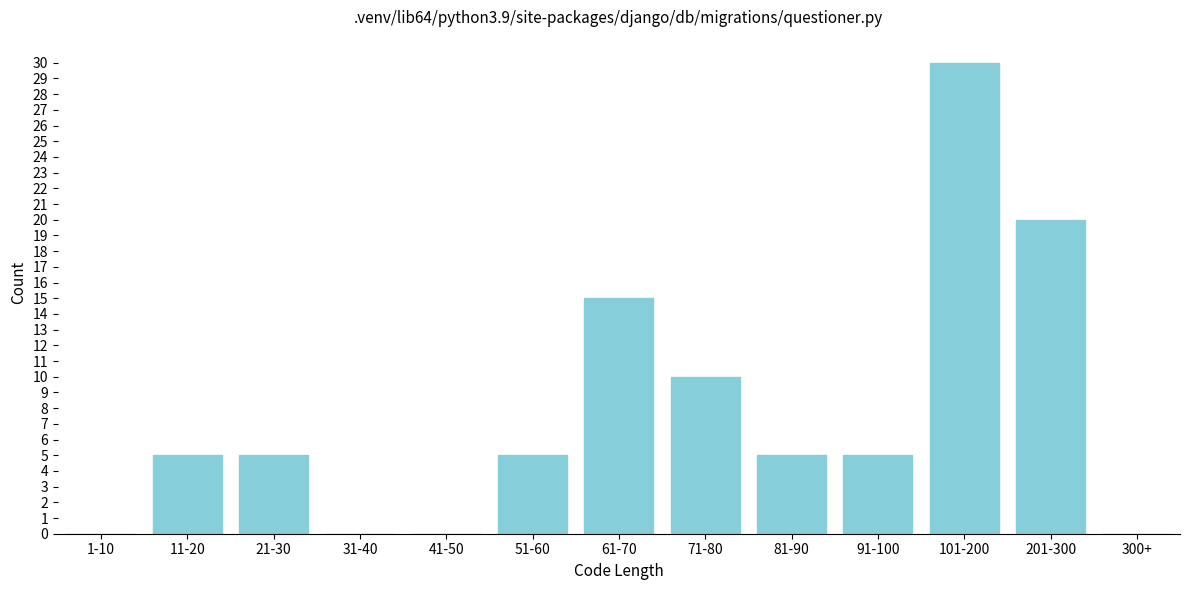

Reading left to right, list all the values displayed in this chart.

1-10=0	11-20=5	21-30=5	31-40=0	41-50=0	51-60=5	61-70=15	71-80=10	81-90=5	91-100=5	101-200=30	201-300=20	300+=0